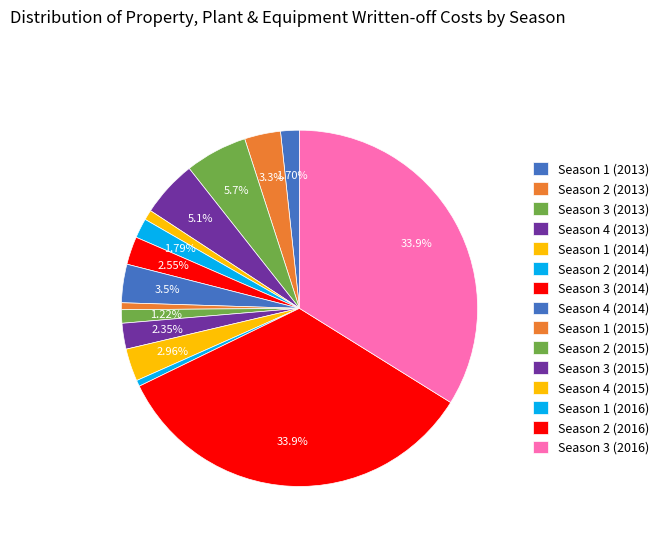

Approximately how many times larger is the value at Season 3 (2016) compared to Season 1 (2015)?

54.3